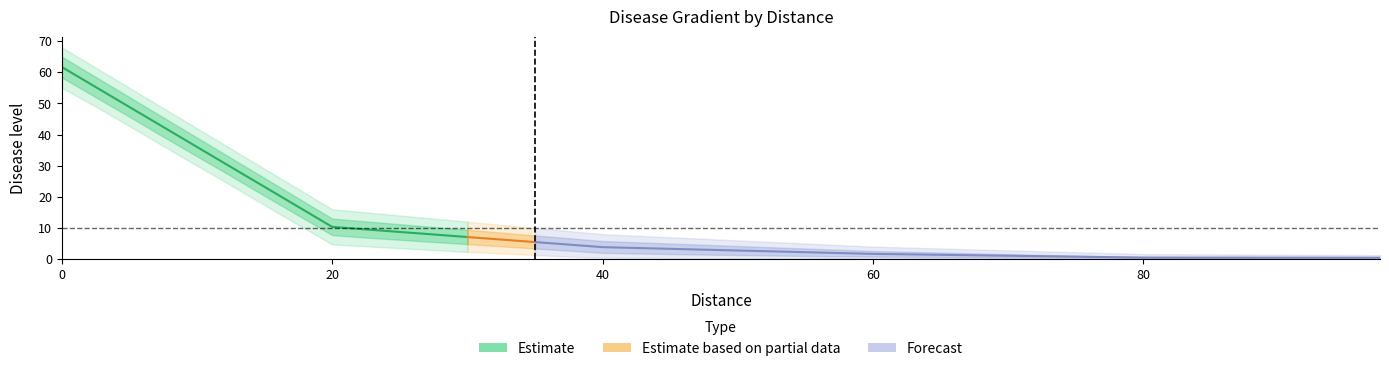

What is the difference between the highest and lowest values at 10?

12.0